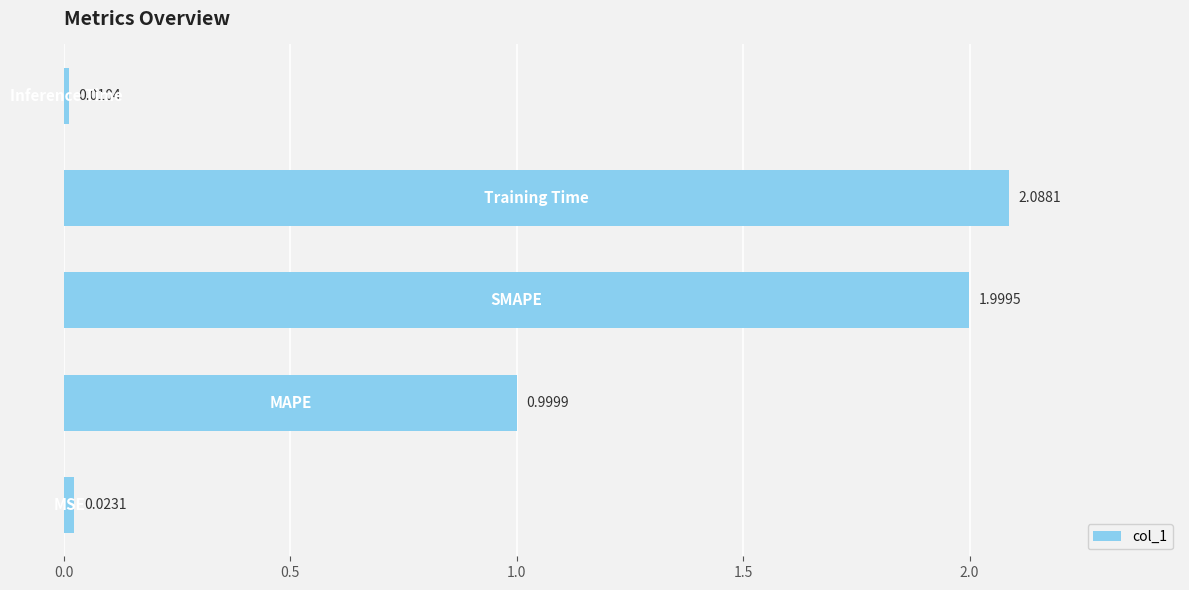

What is the sum of all values?

5.1